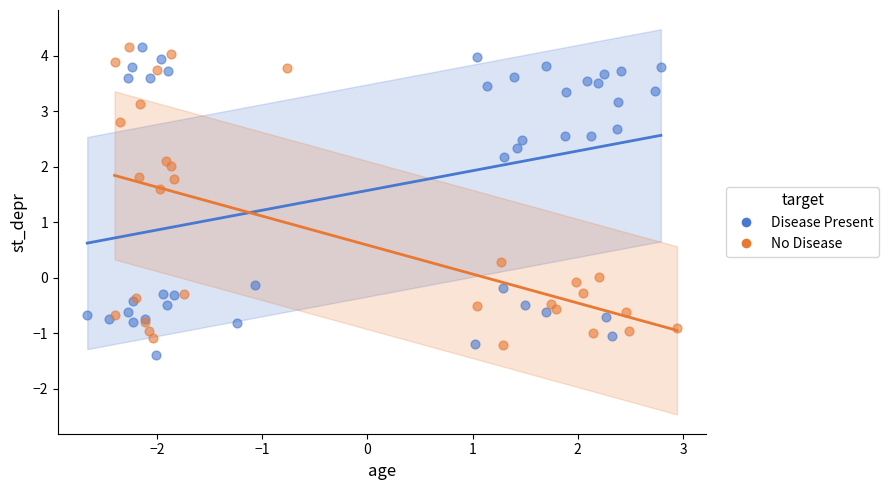

Which series reaches the minimum Y coordinate?

Disease Present